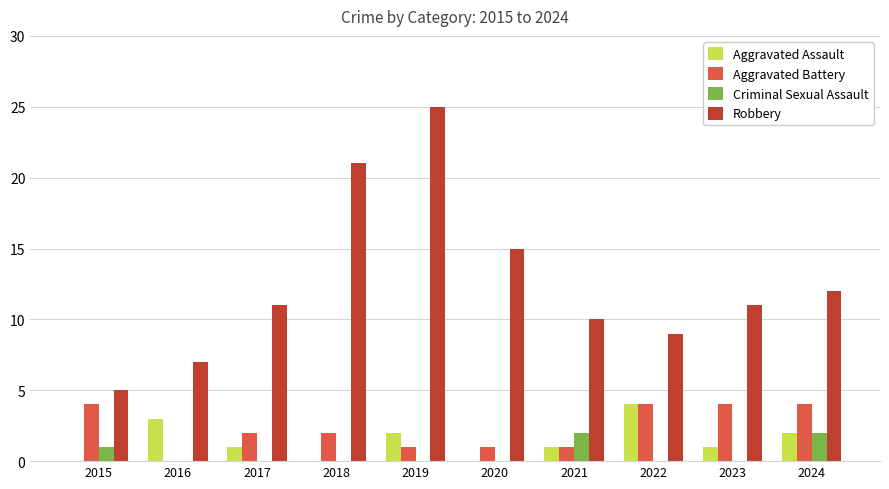

Does the chart contain stacked bars?

No